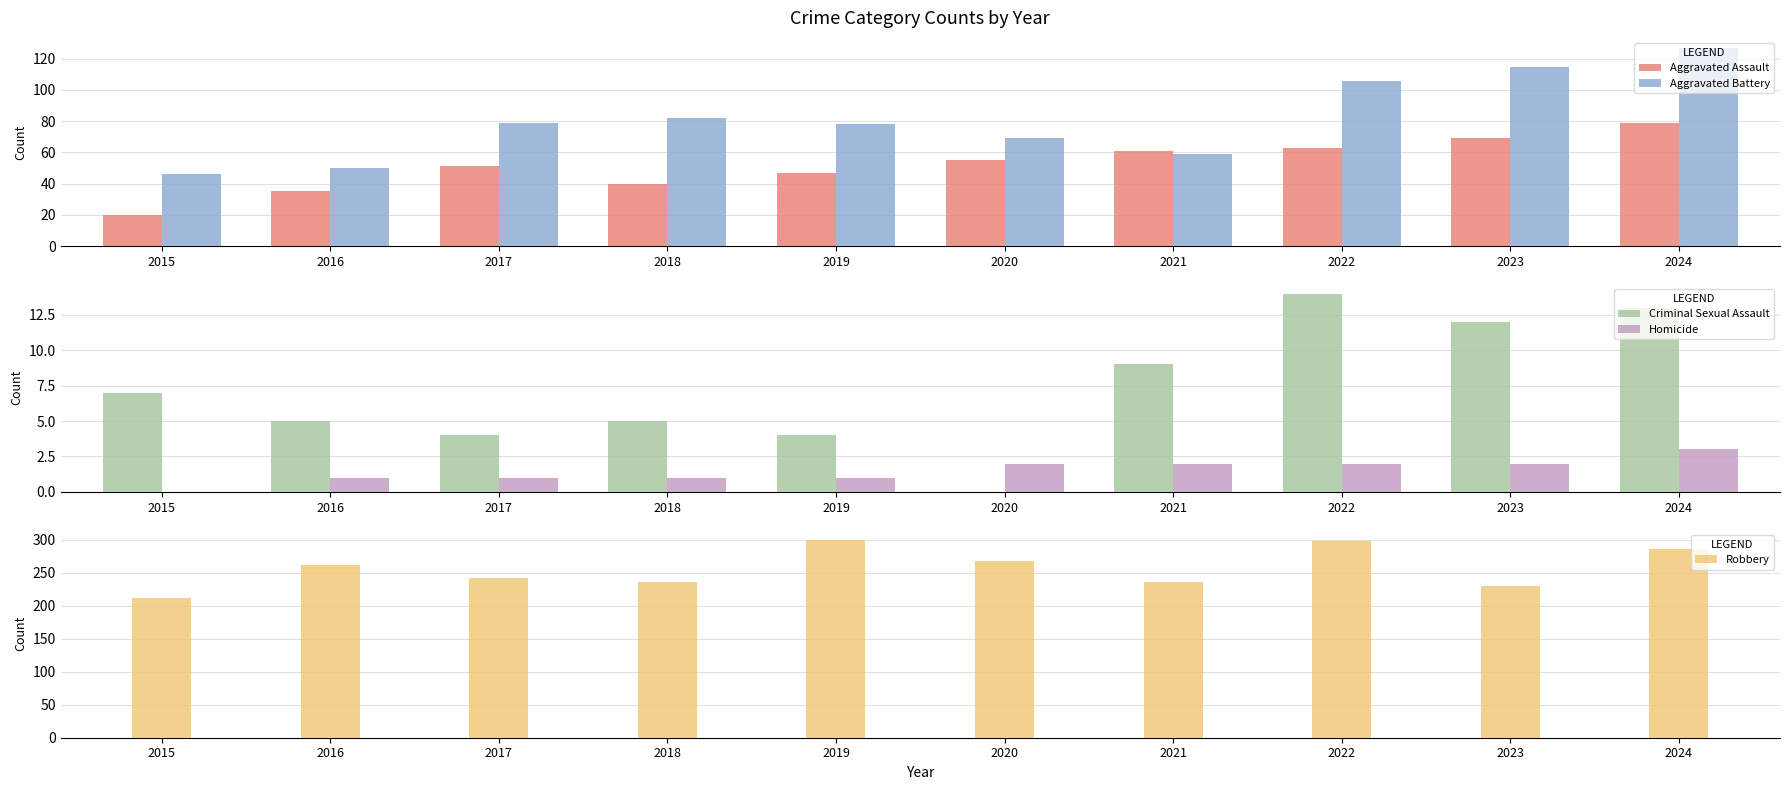

Which series changed the most between 2017 and 2019?

Robbery